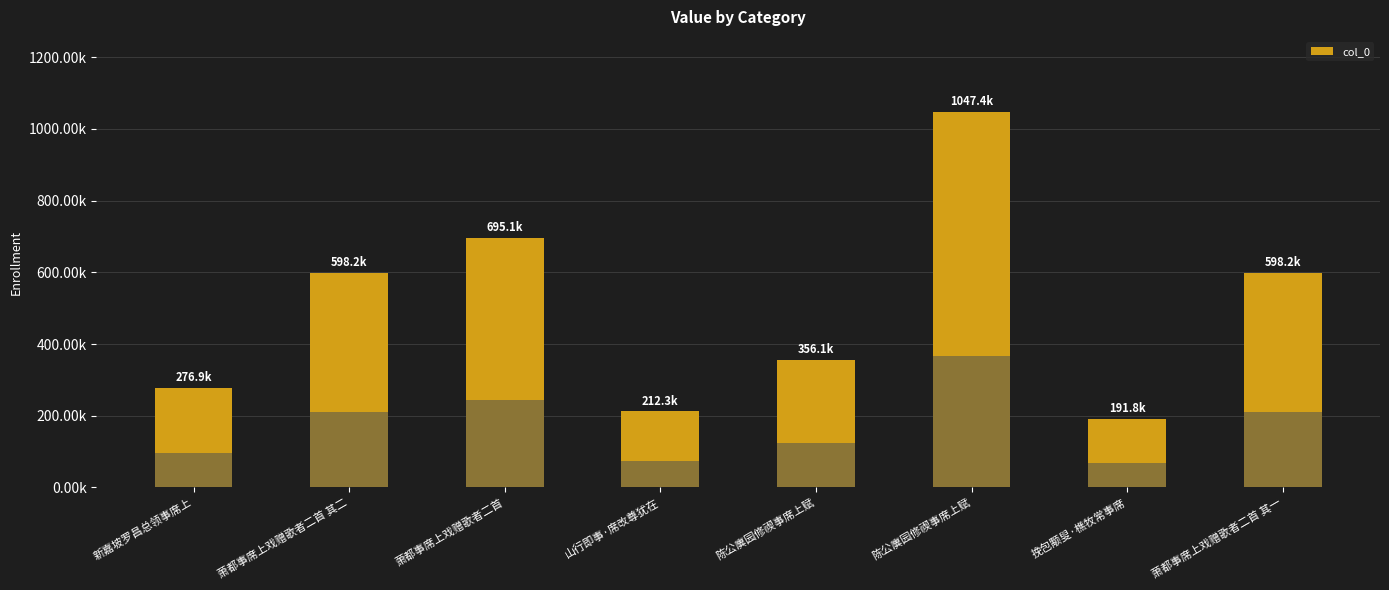

What is the change in value from 萧都事席上戏赠歌者二首 to 萧都事席上戏赠歌者二首 其一?

-96951